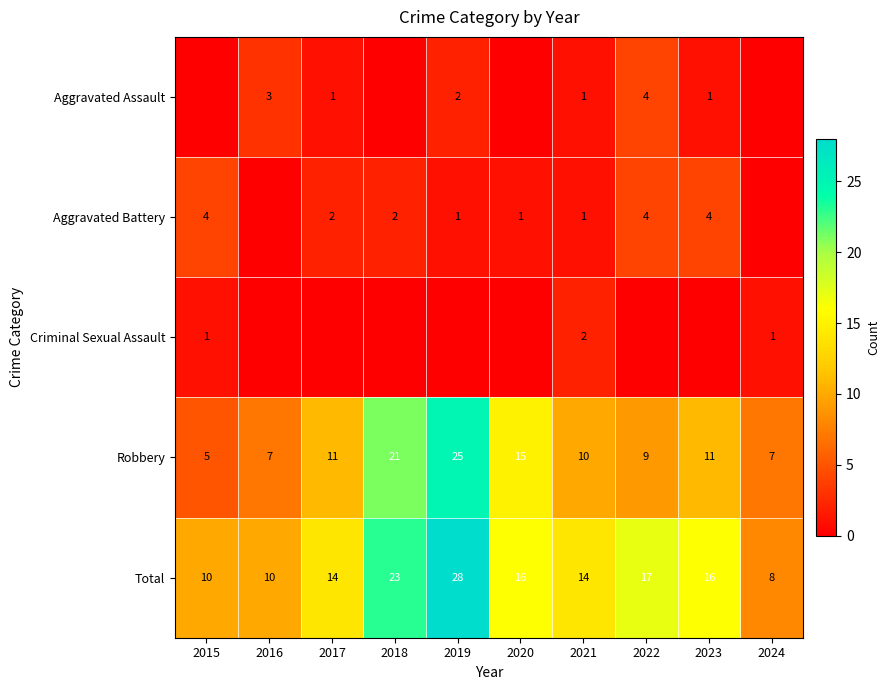

Which category has the highest value across all series?

2019